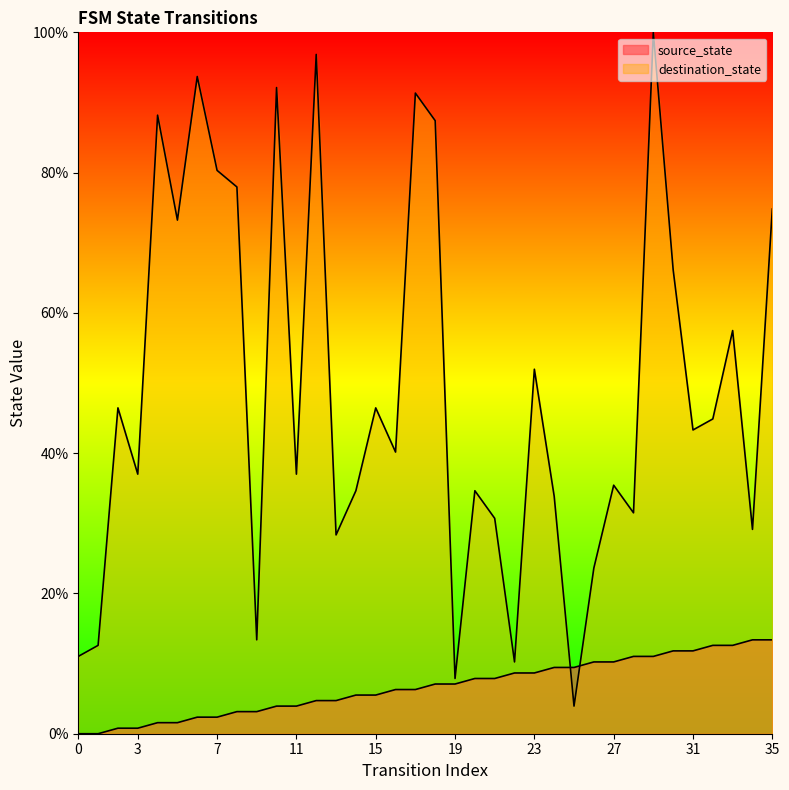

Reading right to left, what are all the values shown in this chart?

source_state: 13.4	13.4	12.6	12.6	11.8	11.8	11.0	11.0	10.2	10.2	9.4	9.4	8.7	8.7	7.9	7.9	7.1	7.1	6.3	6.3	5.5	5.5	4.7	4.7	3.9	3.9	3.1	3.1	2.4	2.4	1.6	1.6	0.8	0.8	0.0	0.0
destination_state: 74.8	29.1	57.5	44.9	43.3	66.1	100.0	31.5	35.4	23.6	3.9	33.9	52.0	10.2	30.7	34.6	7.9	87.4	91.3	40.2	46.5	34.6	28.3	96.9	37.0	92.1	13.4	78.0	80.3	93.7	73.2	88.2	37.0	46.5	12.6	11.0